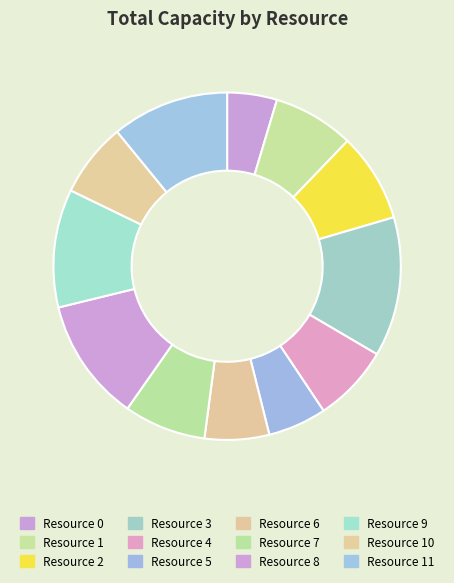

What percentage do Resource 11 and Resource 9 together represent?

21.9%